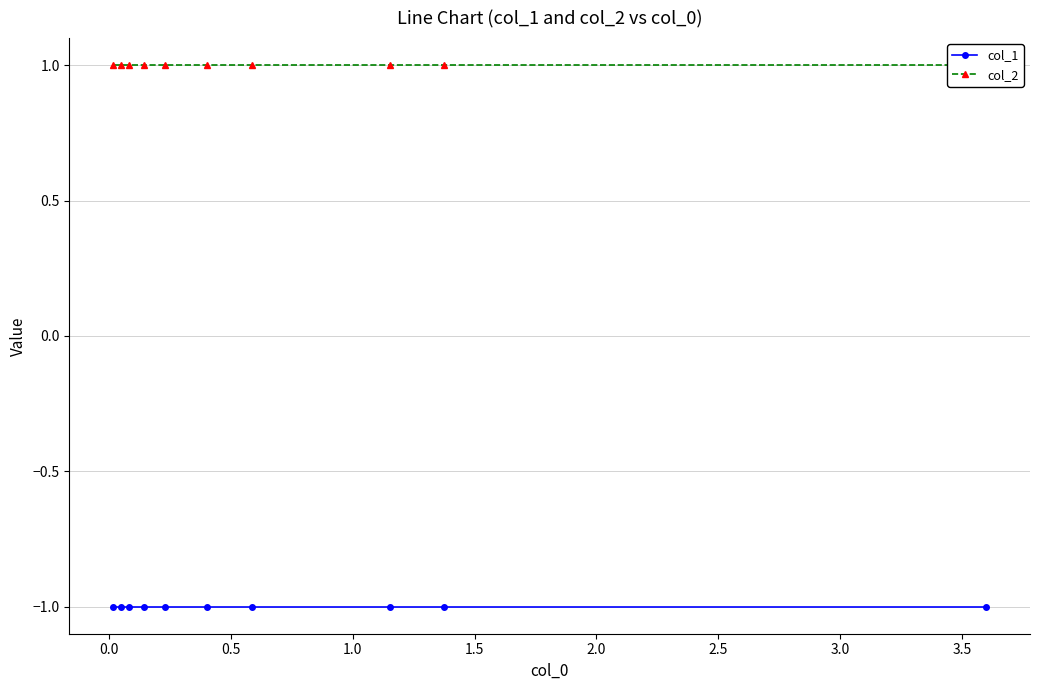

The col_2 series shows 1 at 0.5. True or false?

True